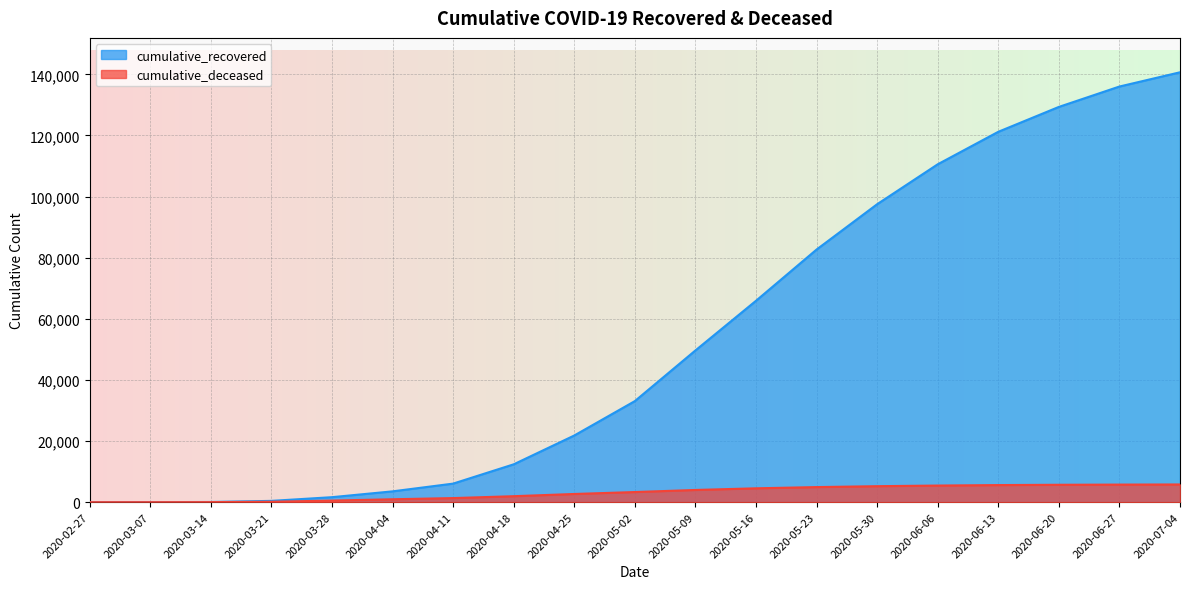

What is the average value of the cumulative_deceased series?

3047